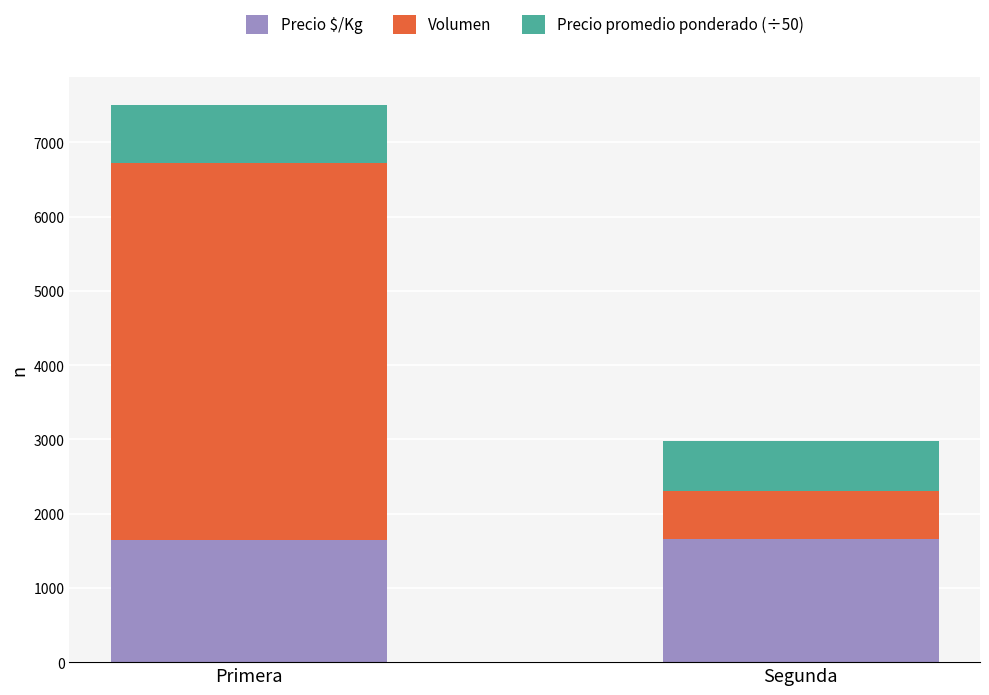

What is the lowest value of the Precio $/Kg series?

1651.2